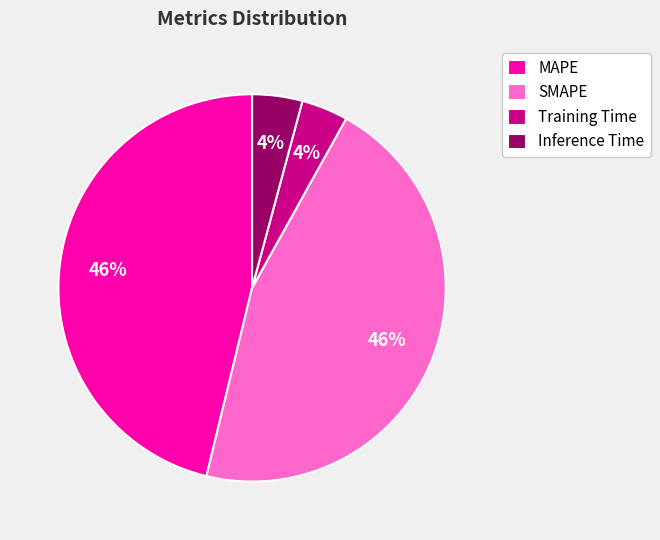

To the nearest percent, what percentage of the pie is Training Time?

4%